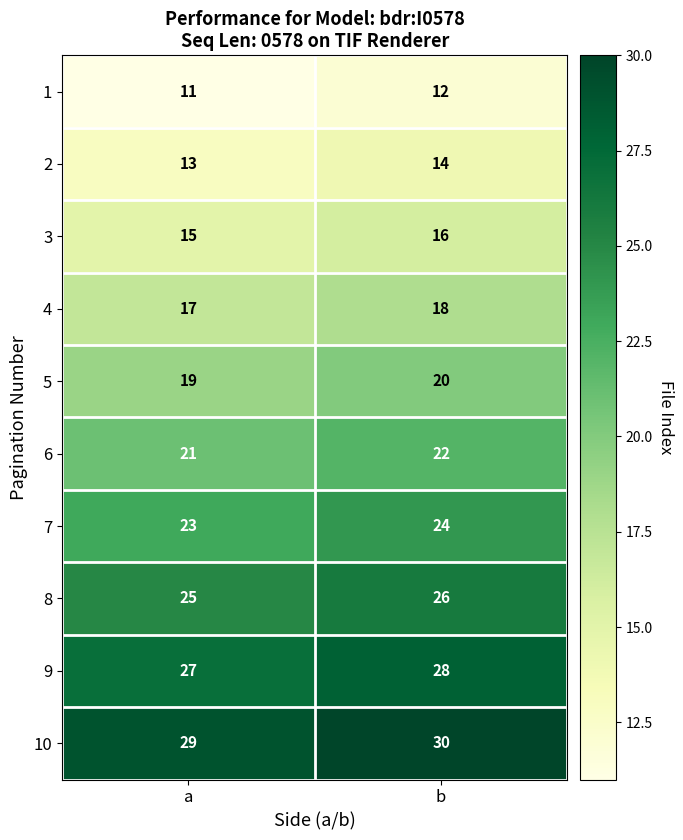

At which label is 8 closest to 25?

a